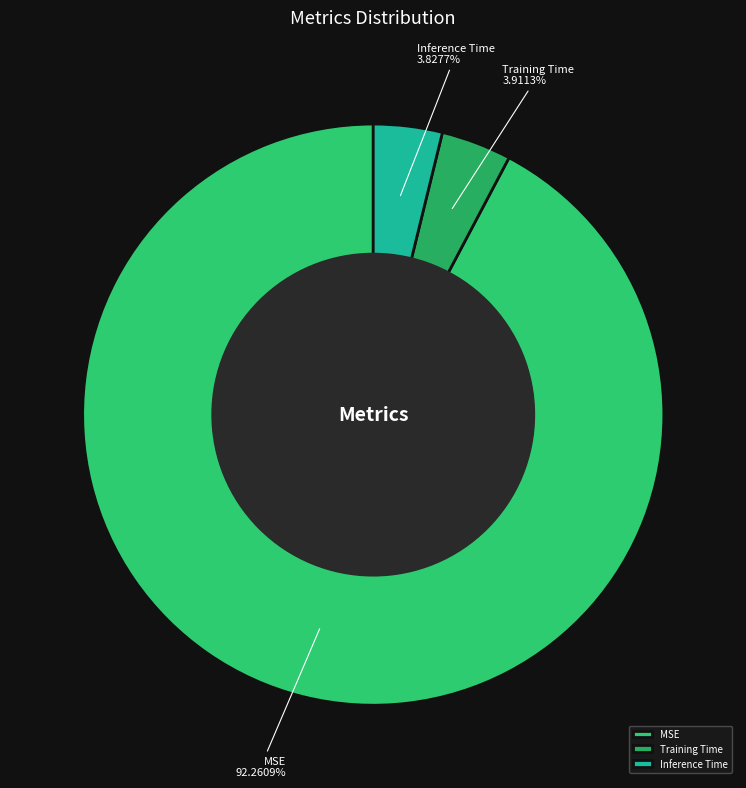

Count the number of slices in the pie.

3